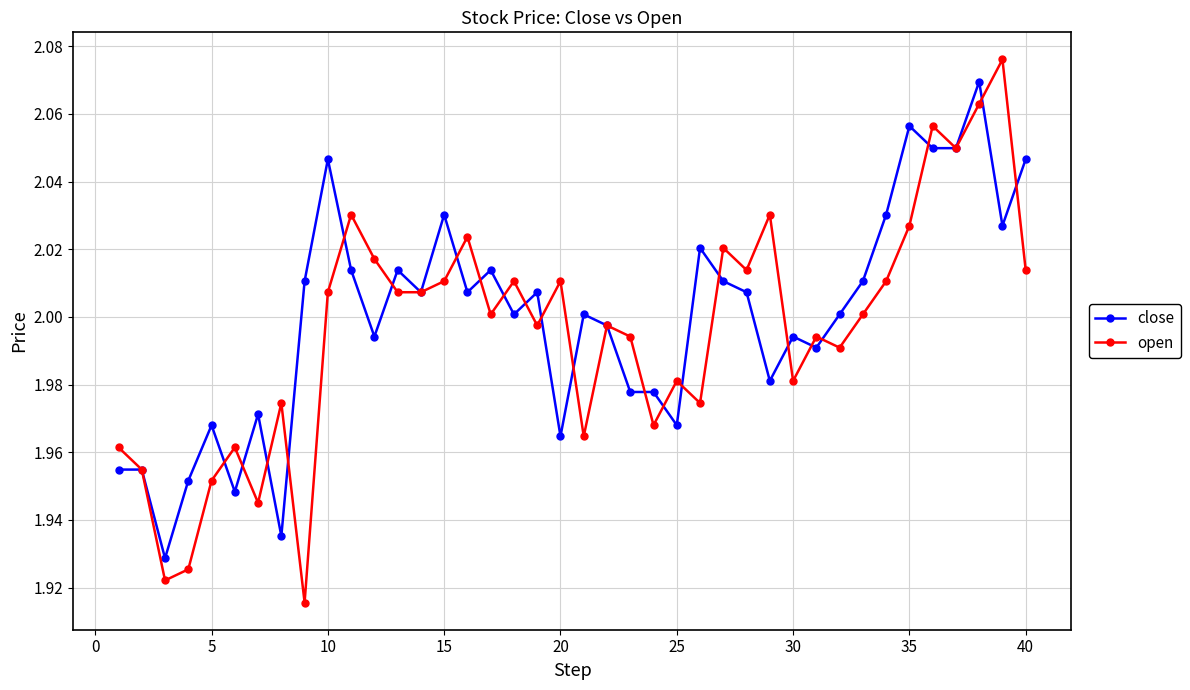

How many interior local peaks does the open series have?

13